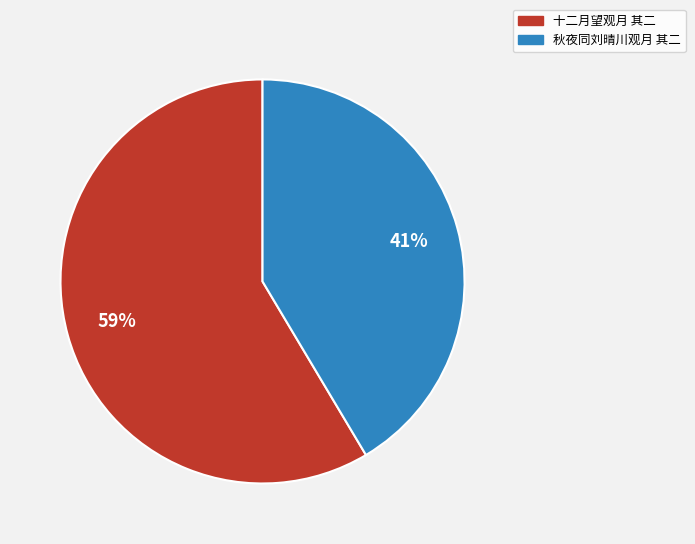

What is the ratio of the value at 秋夜同刘晴川观月 其二 to the value at 十二月望观月 其二?

0.7